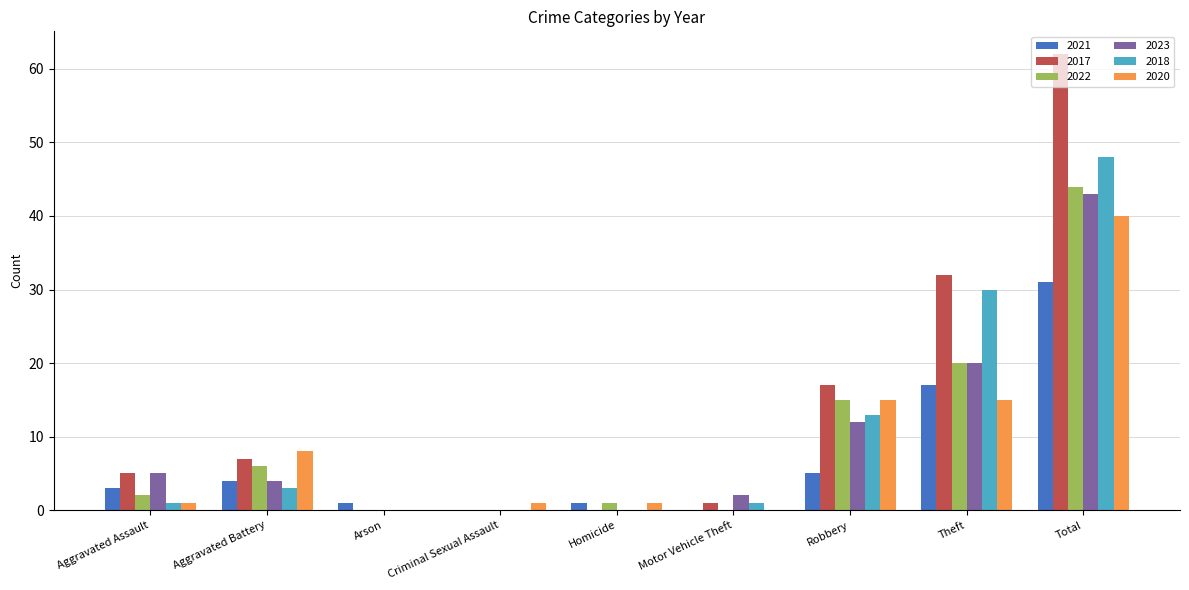

At which category does the chart reach its peak across all series?

Total